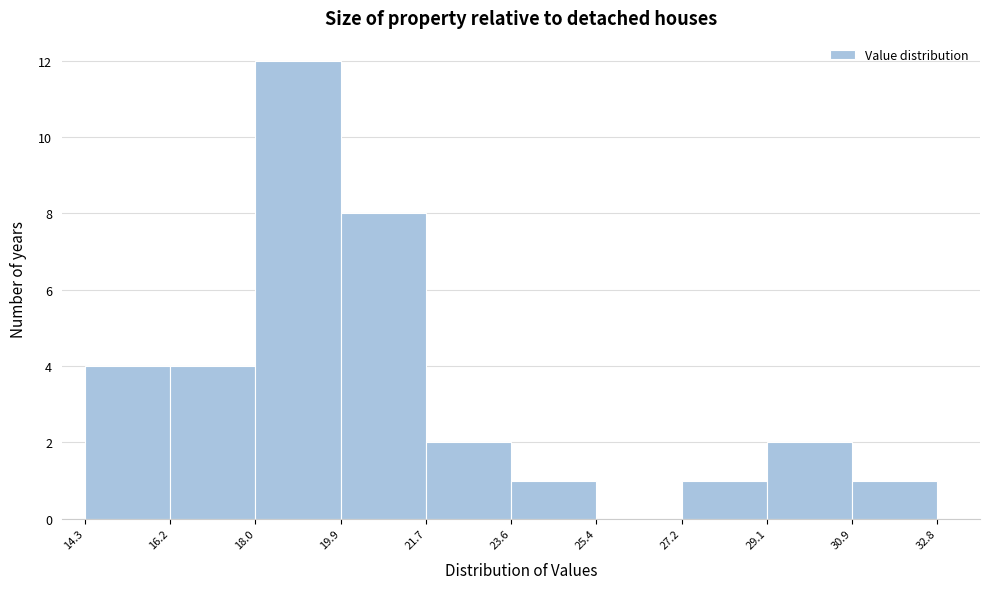

Reading left to right, list every bar in this chart as the range it spans on the x-axis followed by its height. The values are not printed on the chart, so give them approximately, as read against the axis.

14.3 to 16.2: 4
16.2 to 18.0: 4
18.0 to 19.9: 12
19.9 to 21.7: 8
21.7 to 23.6: 2
23.6 to 25.4: 1
25.4 to 27.2: 0
27.2 to 29.1: 1
29.1 to 30.9: 2
30.9 to 32.8: 1